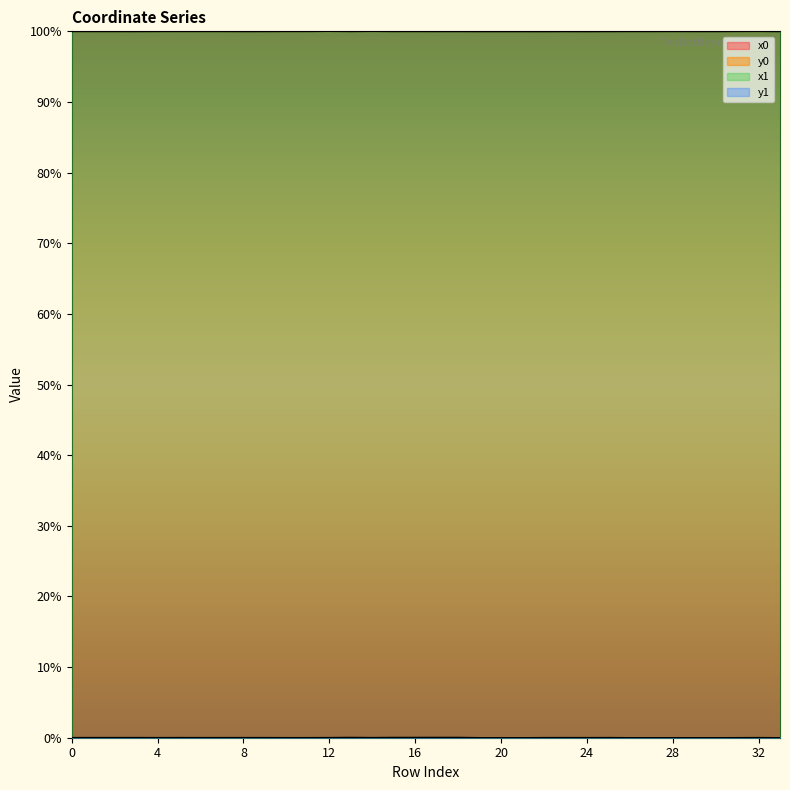

Which category has the highest value in the x1 series?

12